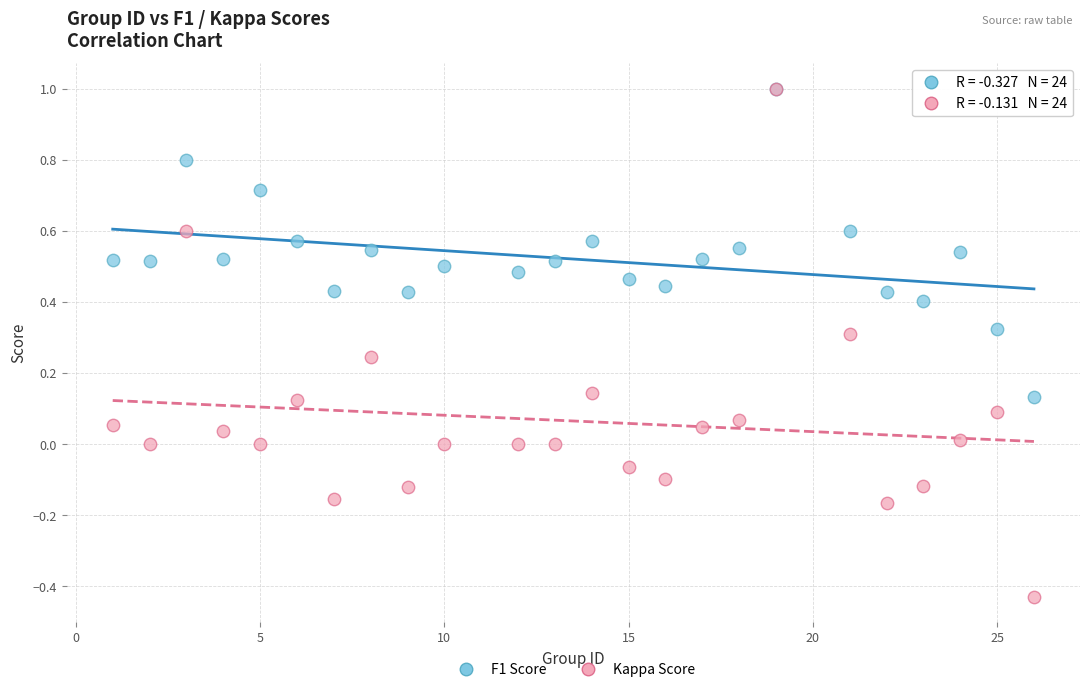

Which series contains the lowest Y value?

Kappa Score